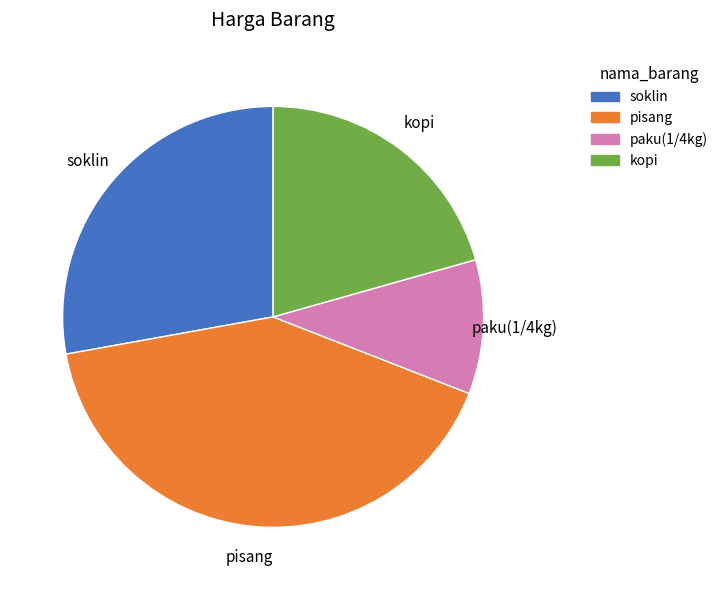

Rank the categories by value from highest to lowest.

pisang, soklin, kopi, paku(1/4kg)